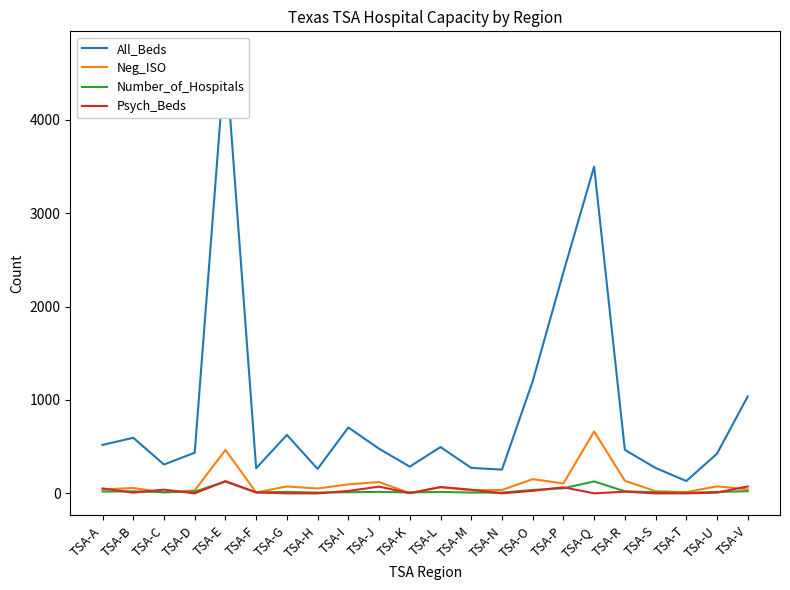

What is the difference between the maximum and second lowest values in the Psych_Beds series?

131